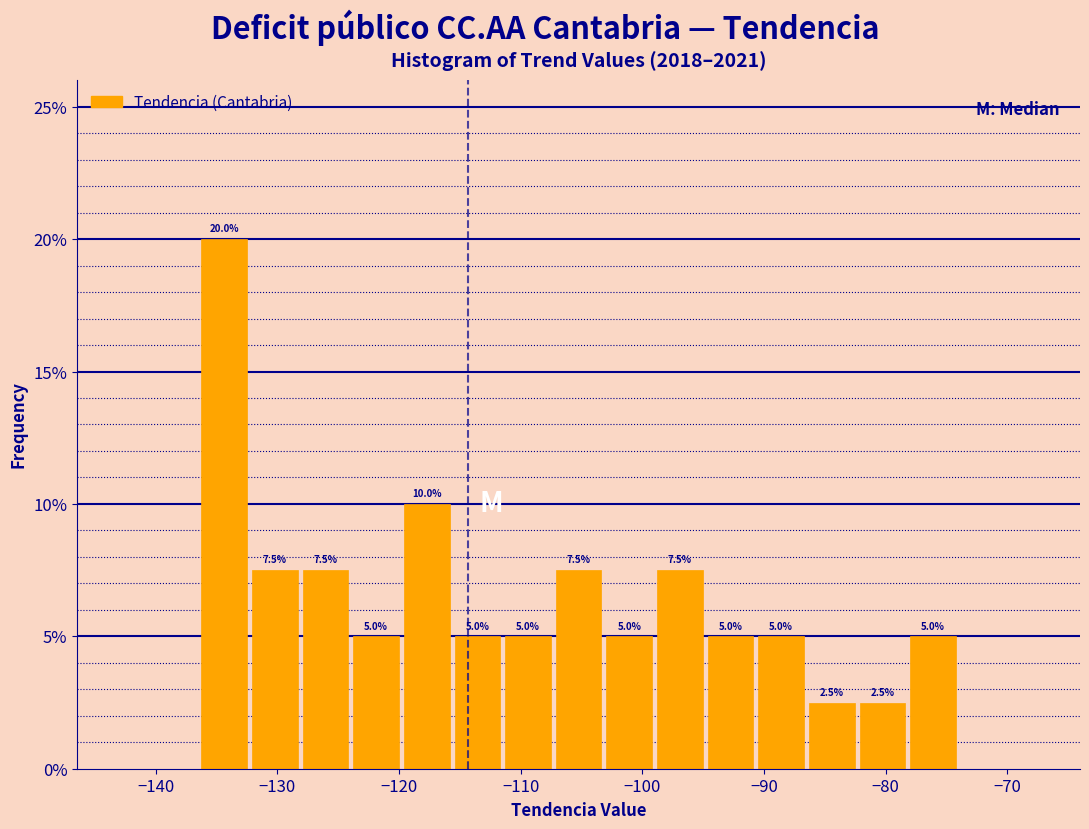

How tall is the bar that spans -95 to -91 on the x-axis? The bar edges are not printed on the chart, so give them approximately, as read against the axis.

5.0